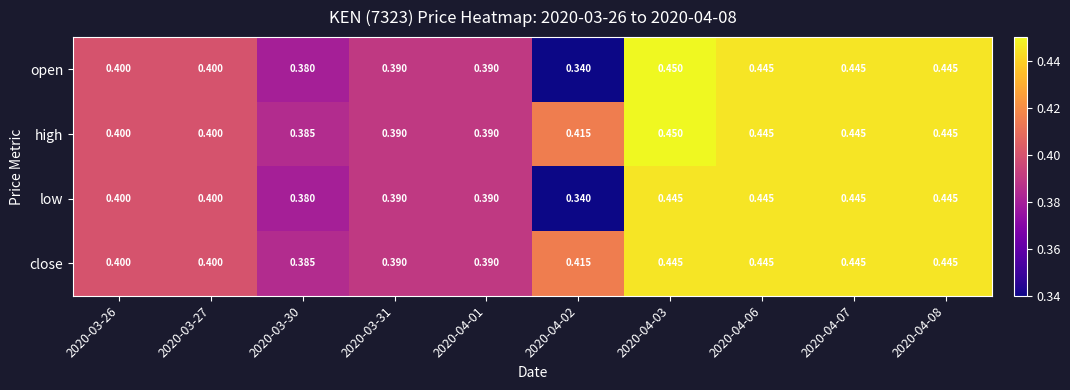

Is the value of close at 2020-04-06 greater than the value of high at 2020-04-03?

No